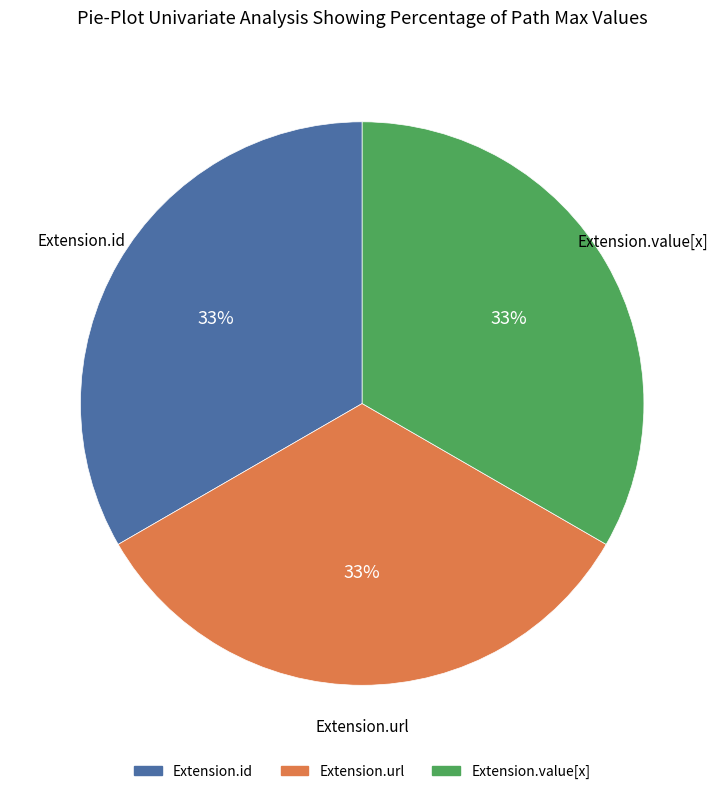

Does any single category account for the majority?

No